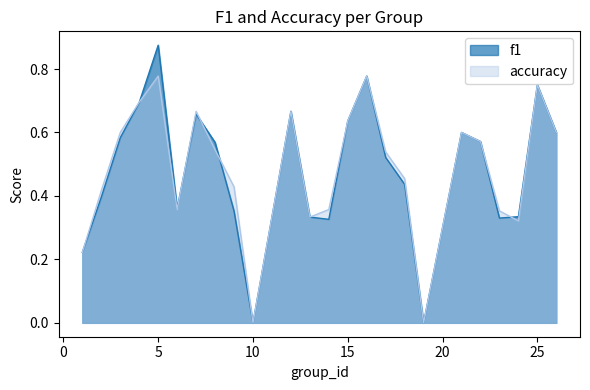

True or false: f1 and accuracy cross at least once.

True